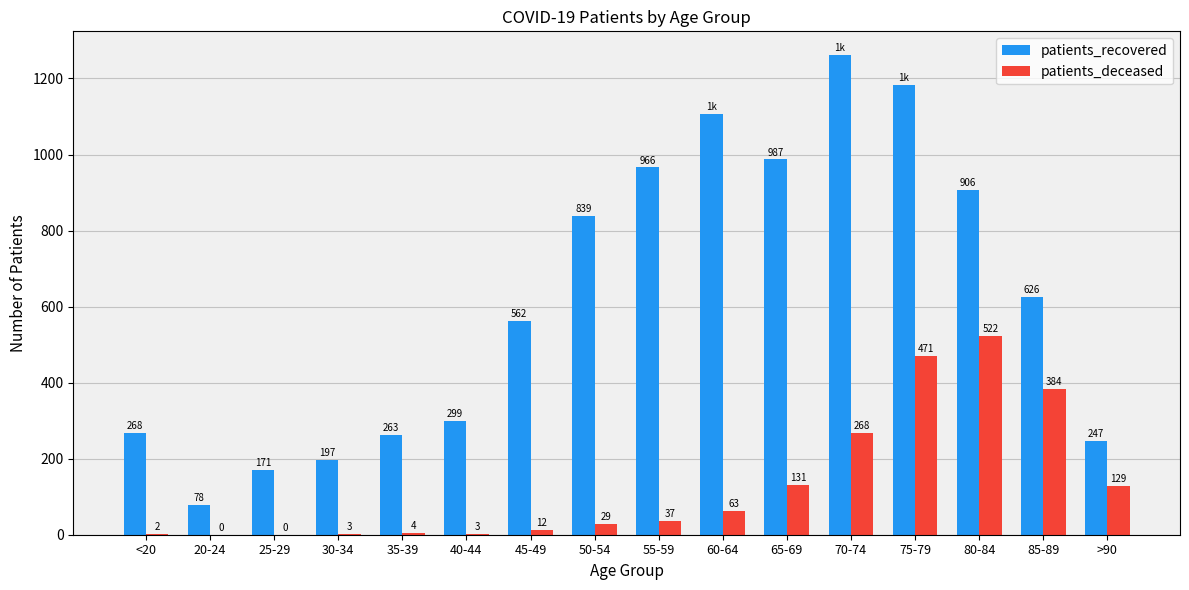

What is the approximate value of patients_recovered at 80-84, to the nearest 50?

900